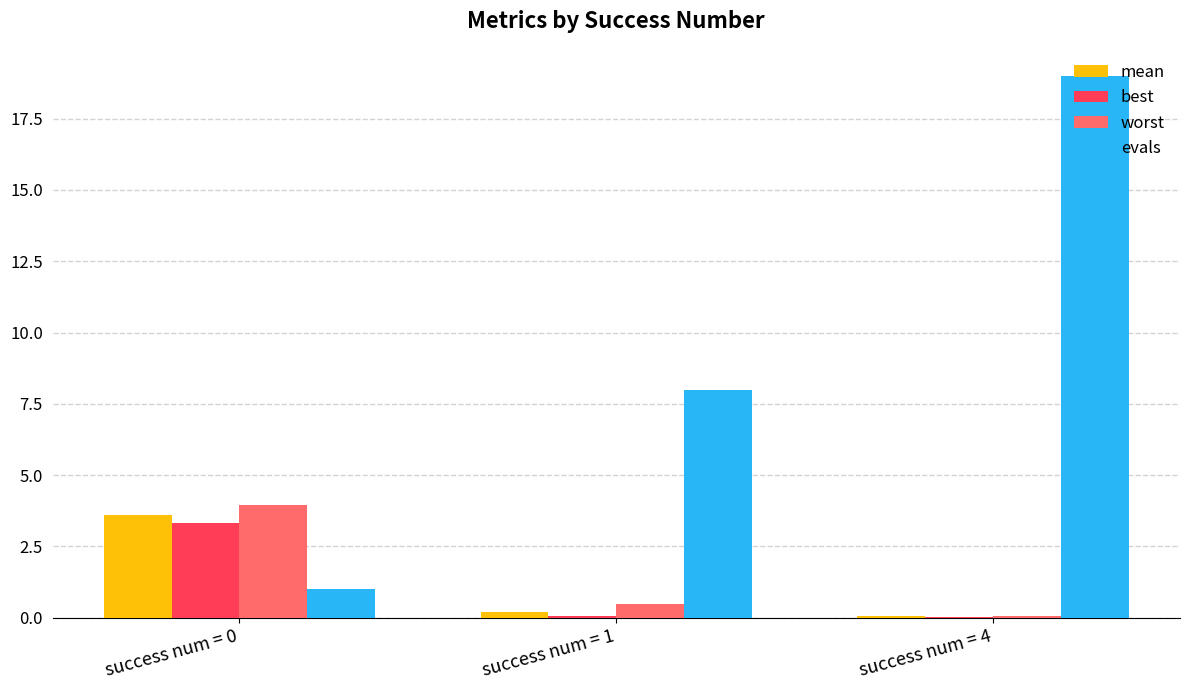

Between success num = 1 and success num = 4, which series saw the biggest shift?

evals